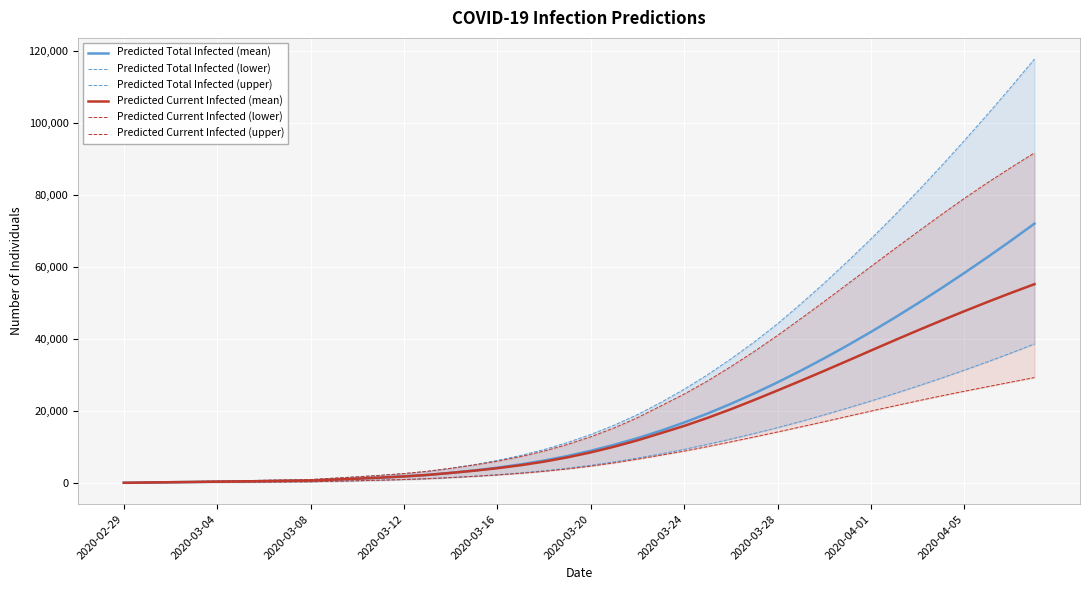

How many data points in Predicted Total Infected (upper) are above 13487?

19